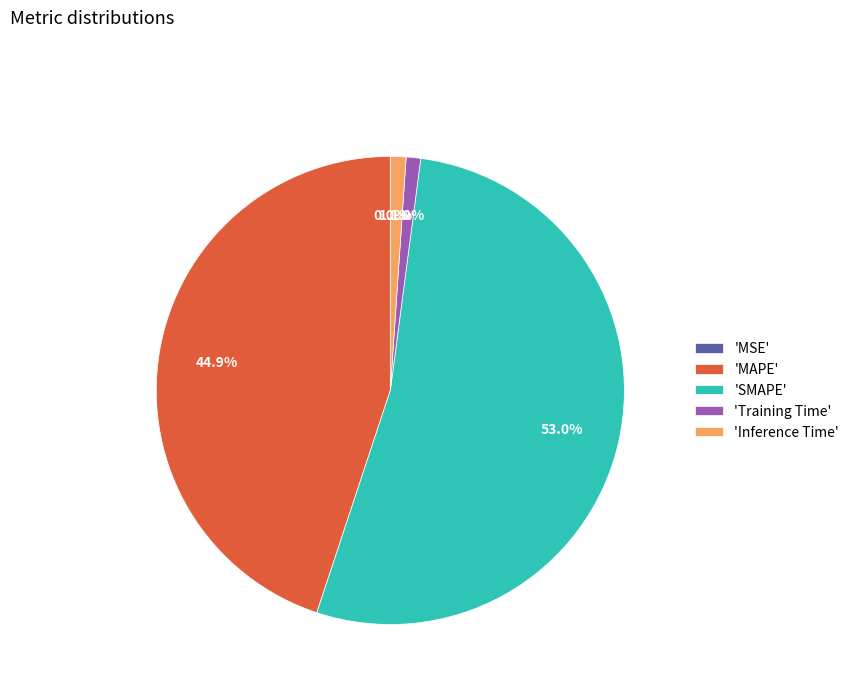

Is there a majority slice in this chart?

Yes